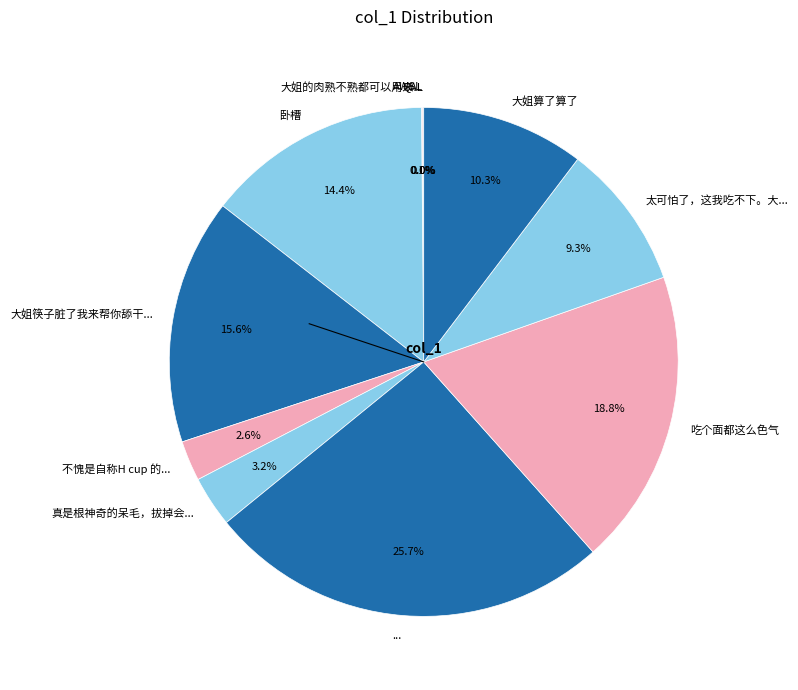

Is the sum of ... and 真是根神奇的呆毛，拔掉会... greater than half?

No